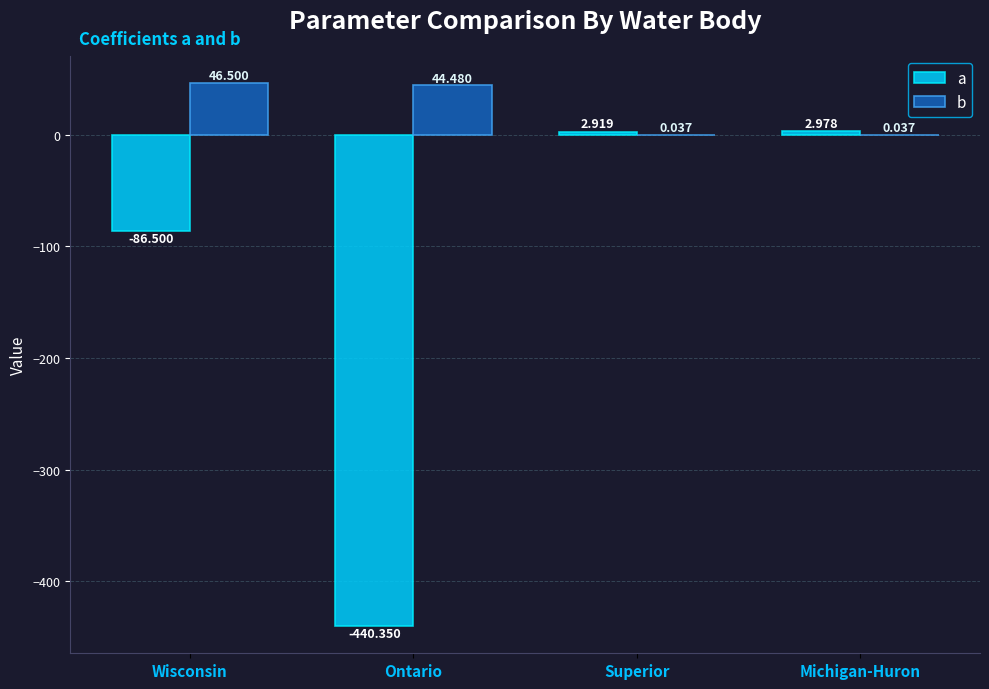

Is the value of a at Superior greater than the value of b at Superior?

Yes